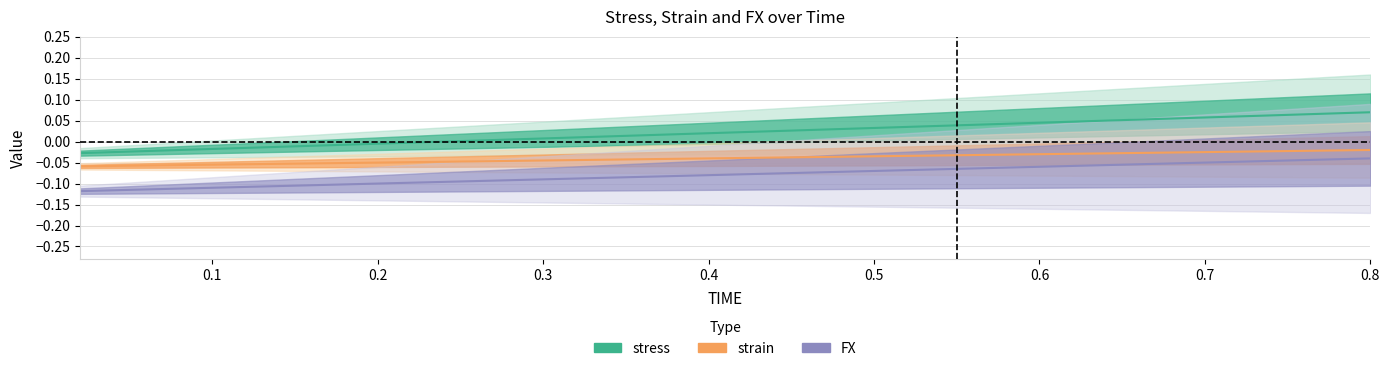

True or false: FX has more than 1 points higher than both neighbors.

False